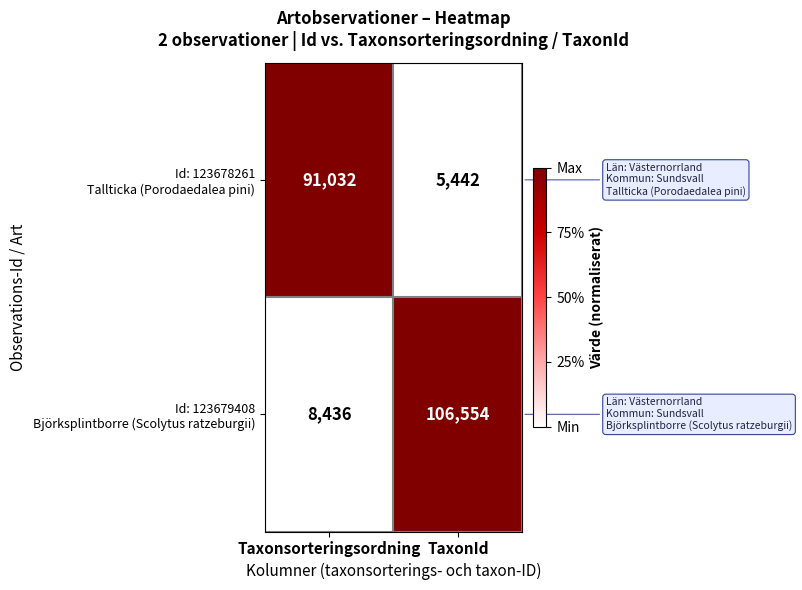

Which category has the lowest value across all series?

TaxonId